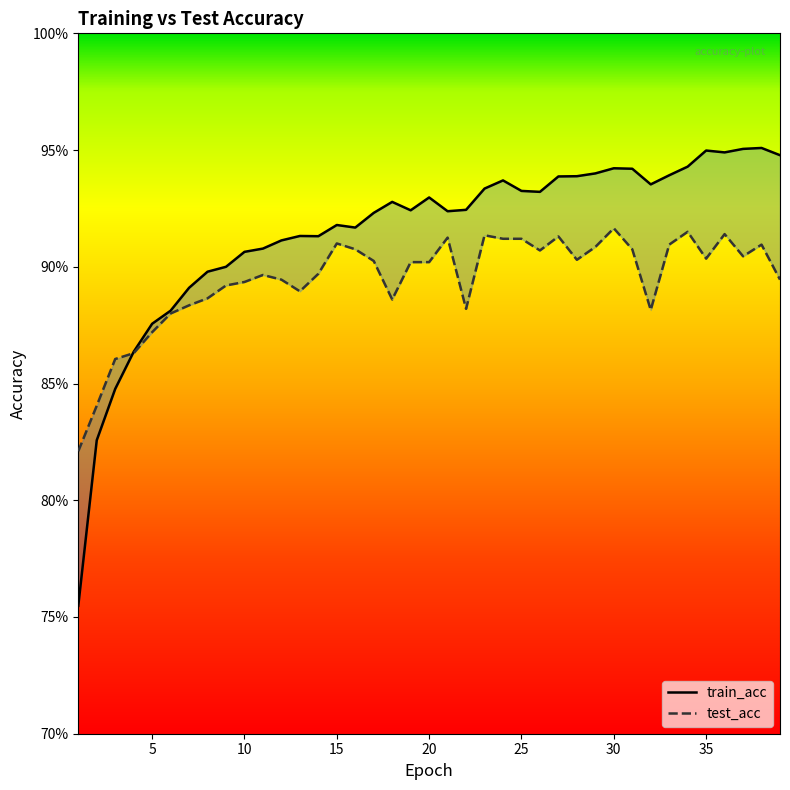

At 34, list the series in order from largest to smallest.

train_acc, test_acc